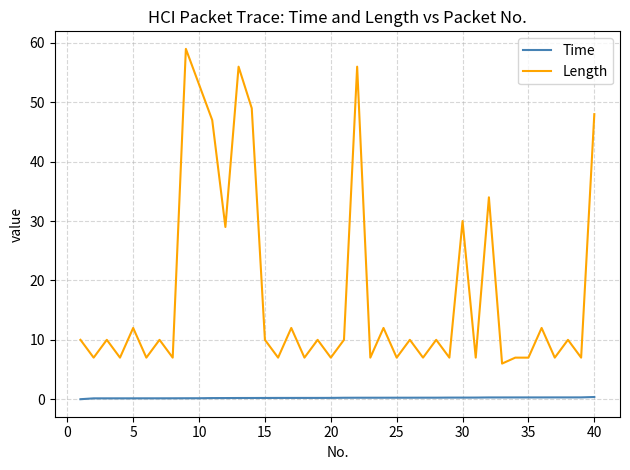

Rank the series by their average value, from lowest to highest.

Time, Length